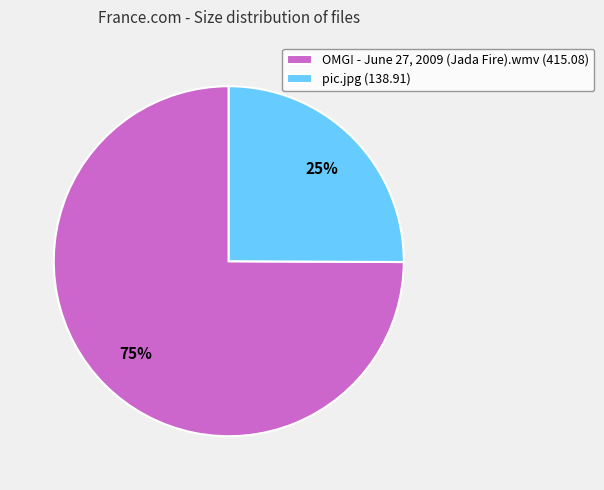

To the nearest percent, what percentage of the pie is pic.jpg?

25%